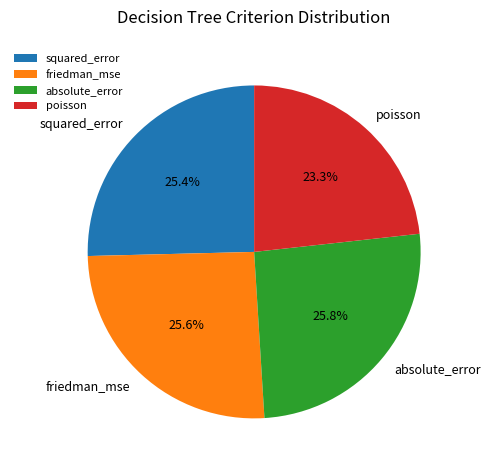

Combined, do squared_error and friedman_mse account for over 50%?

Yes